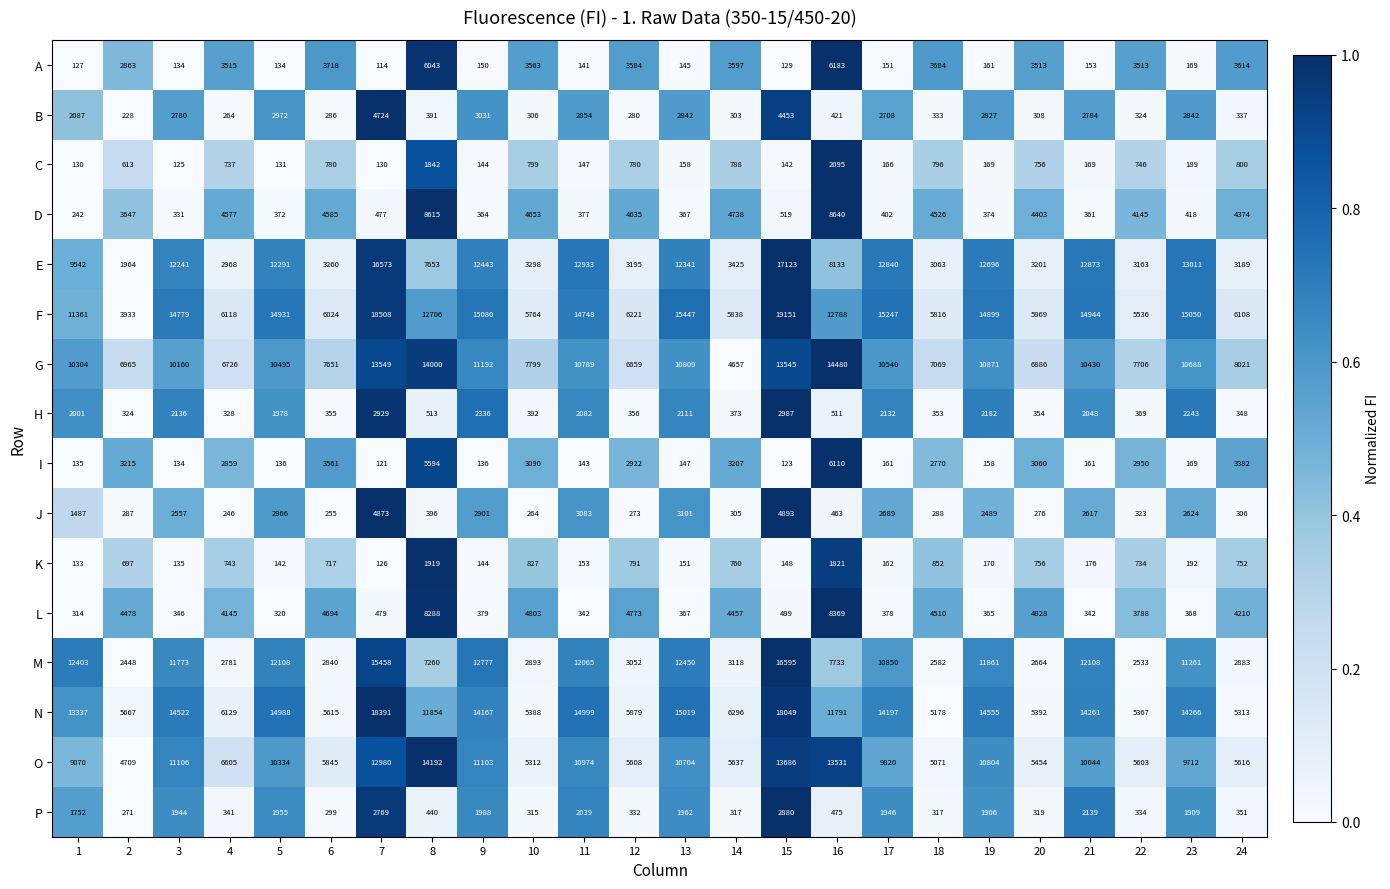

Which label corresponds to the smallest value in the chart?

7